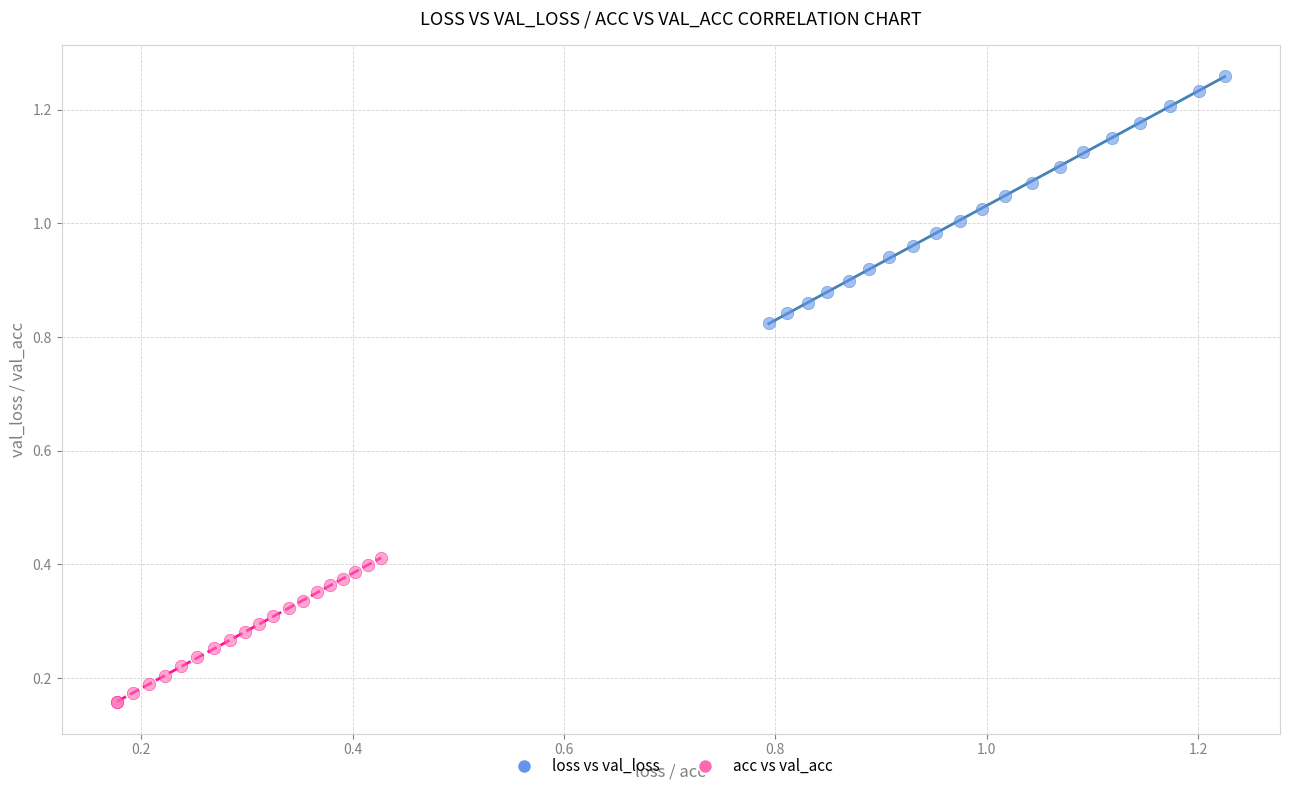

What are all the series names shown in the legend?

loss vs val_loss, acc vs val_acc